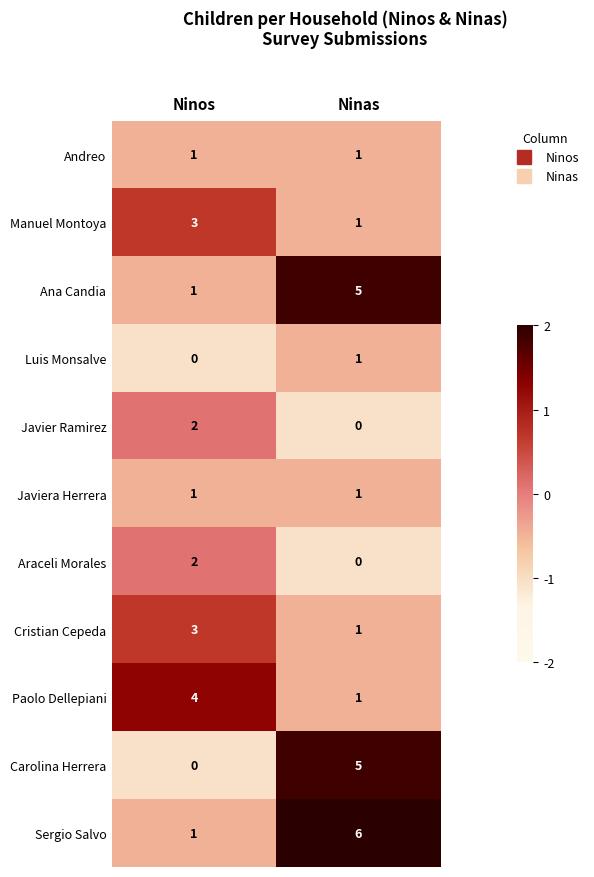

What is the spread (max minus min) of values at Ninas?

6